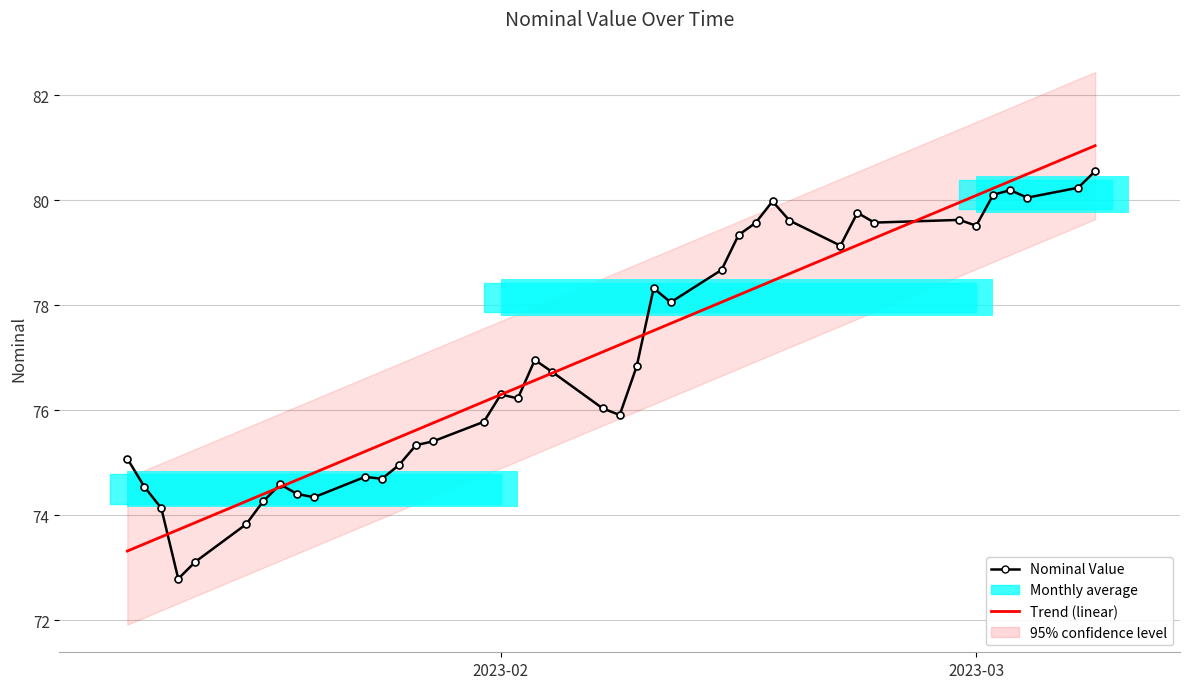

Is the value of Nominal Value at 3 greater than the value of Trend (linear) at 14?

No